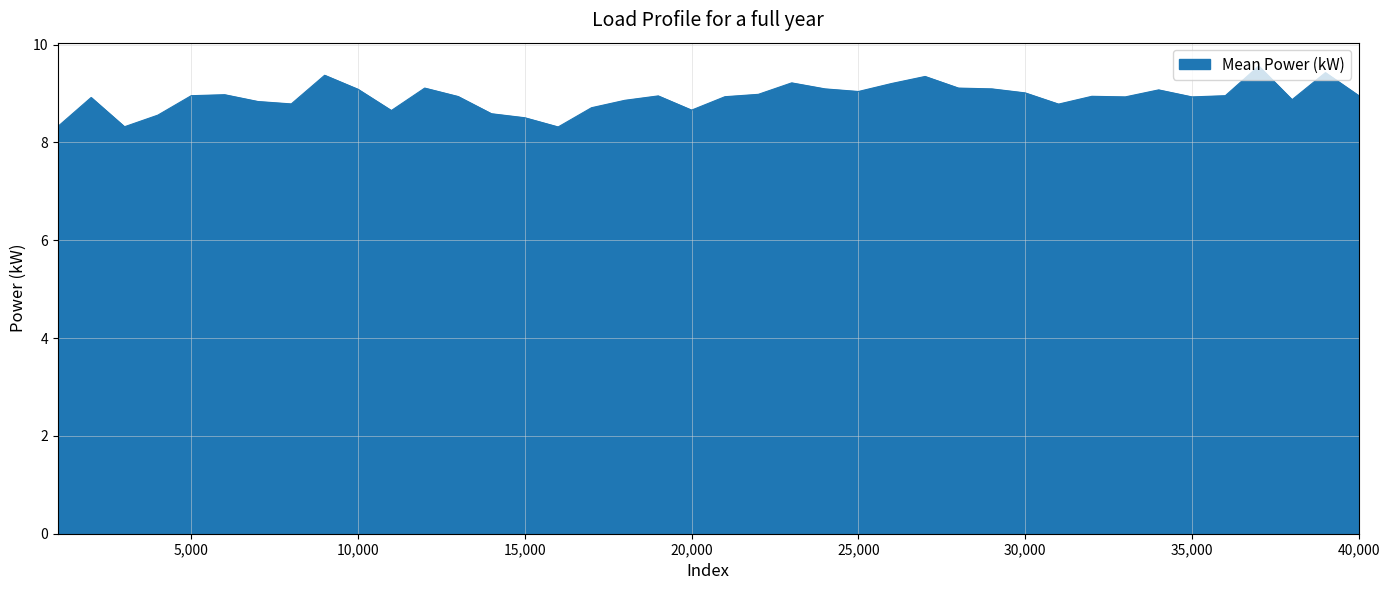

Count the number of data series in this chart.

1